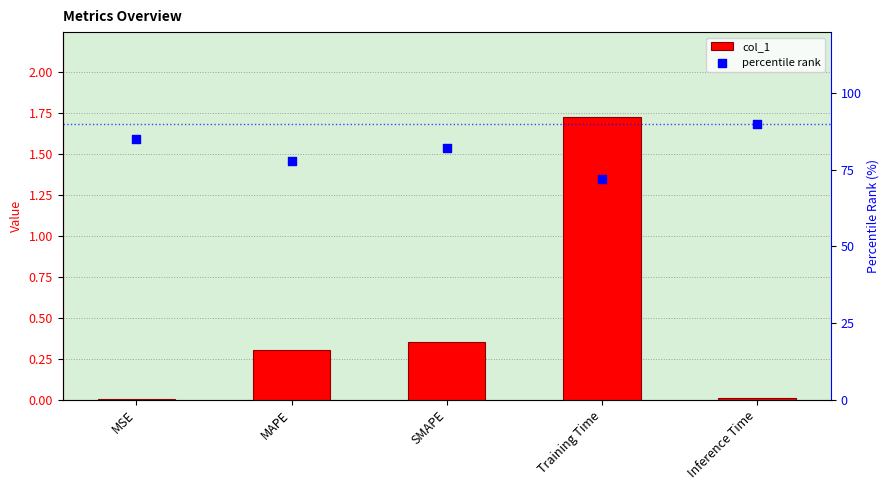

At which category is the sum across all series the highest?

Inference Time